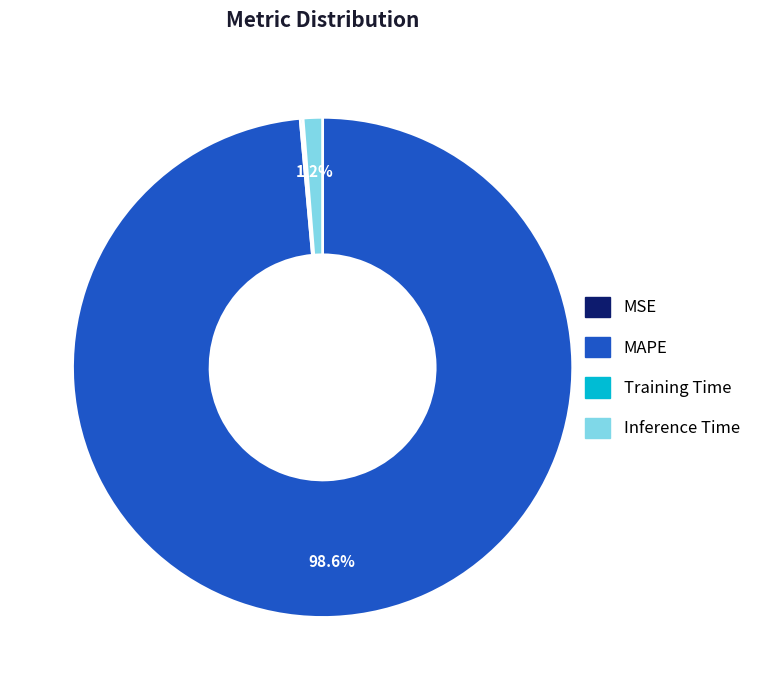

Is there any slice that represents more than half of the pie?

Yes